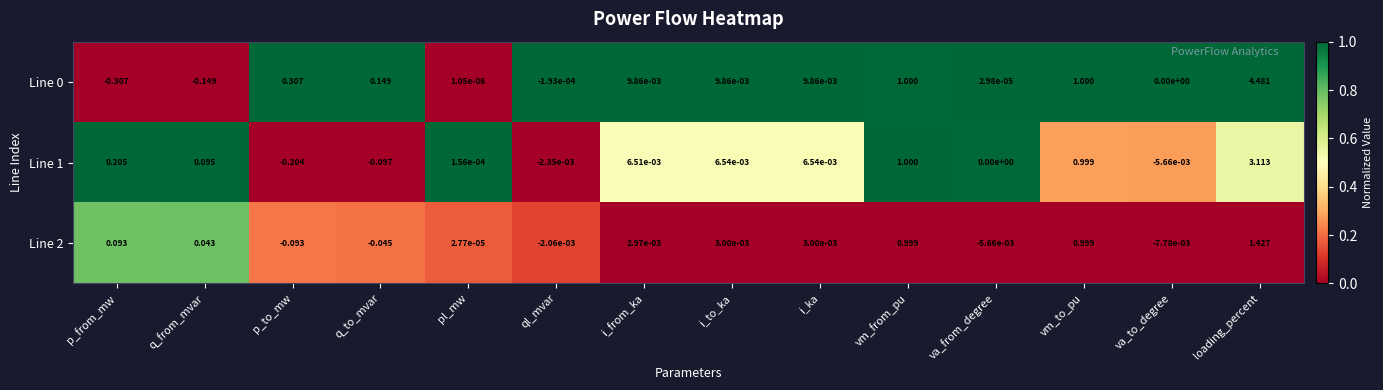

At which category is the sum across all series the highest?

loading_percent